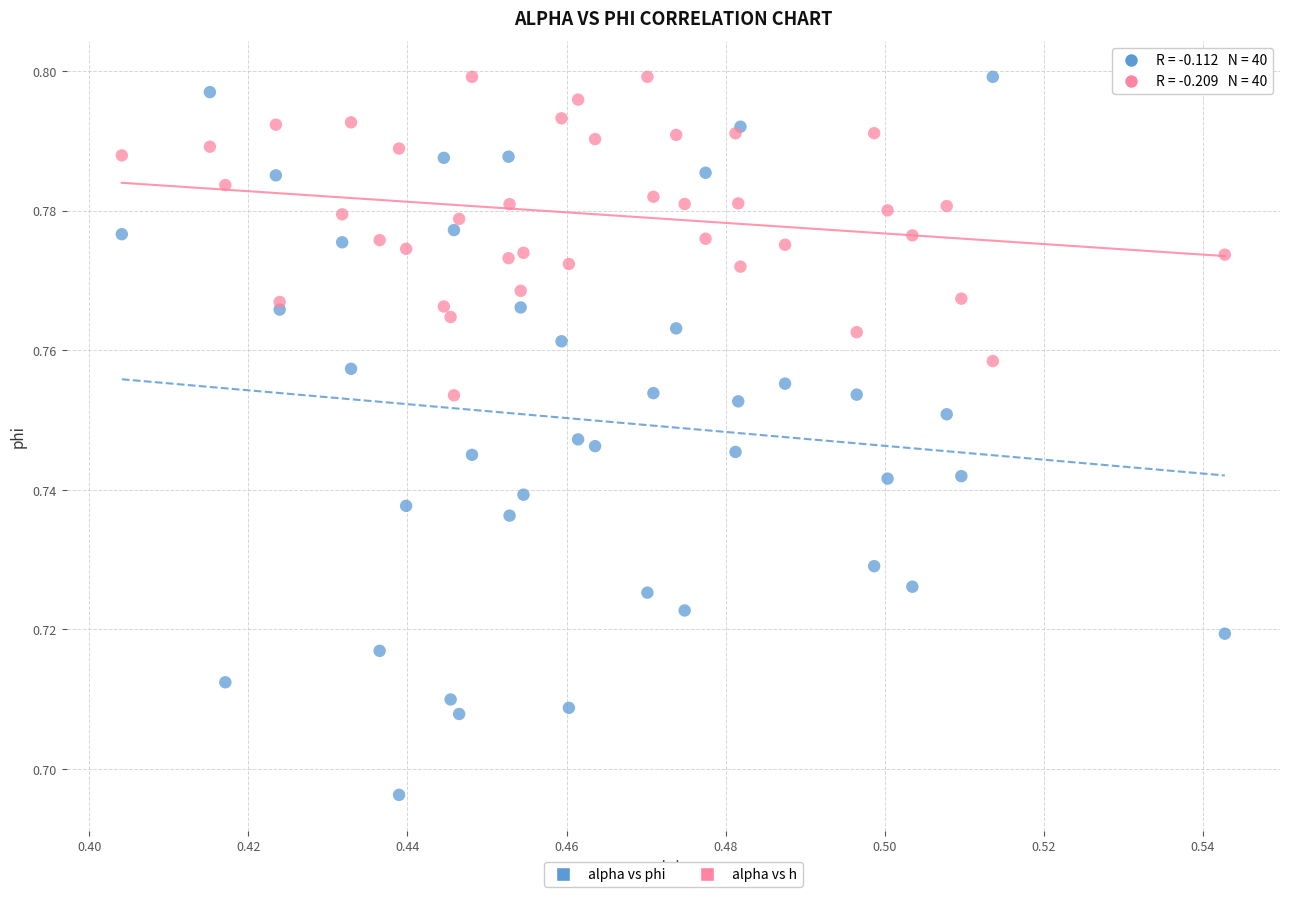

What are all the series names shown in the legend?

alpha vs phi, alpha vs h